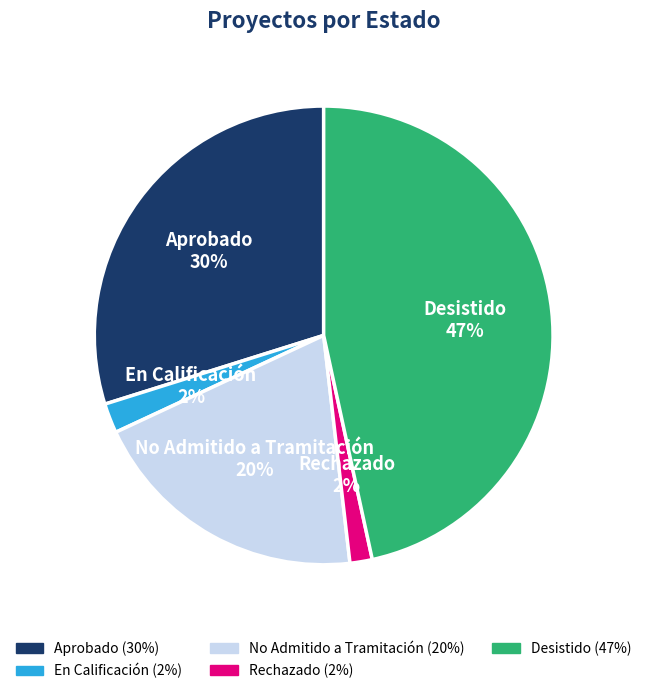

Combined, do No Admitido a Tramitación and Desistido account for over 50%?

Yes